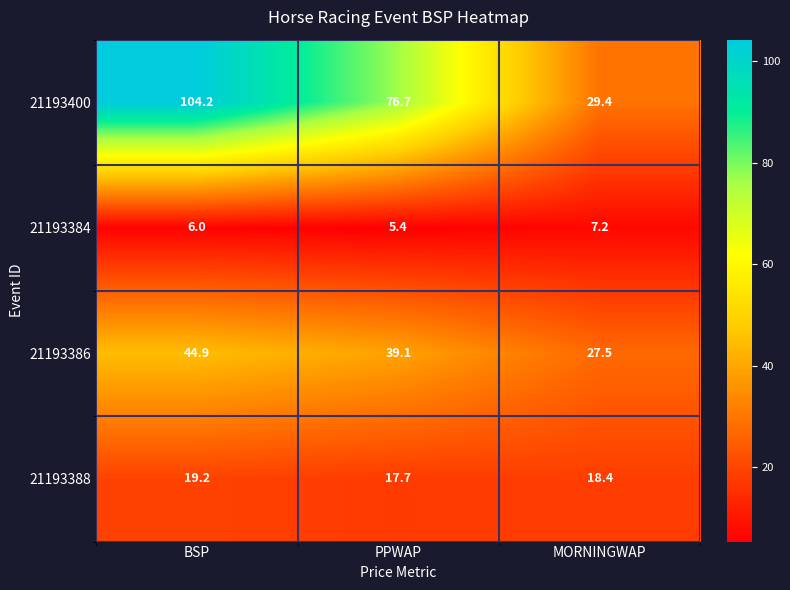

Which series changed the most between BSP and MORNINGWAP?

21193400